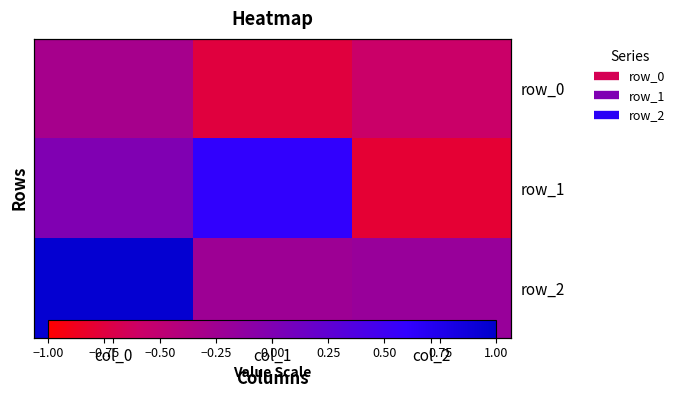

Rank the categories by row_0 value from lowest to highest.

col_1, col_2, col_0